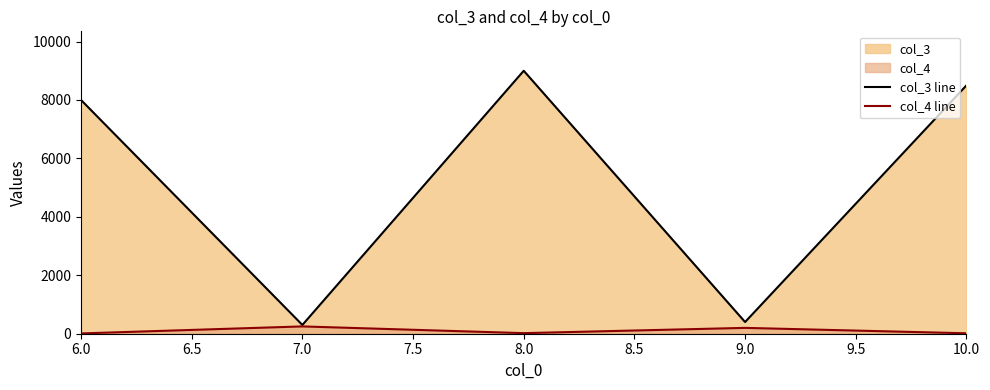

Which series has the largest range (max minus min)?

col_3 line